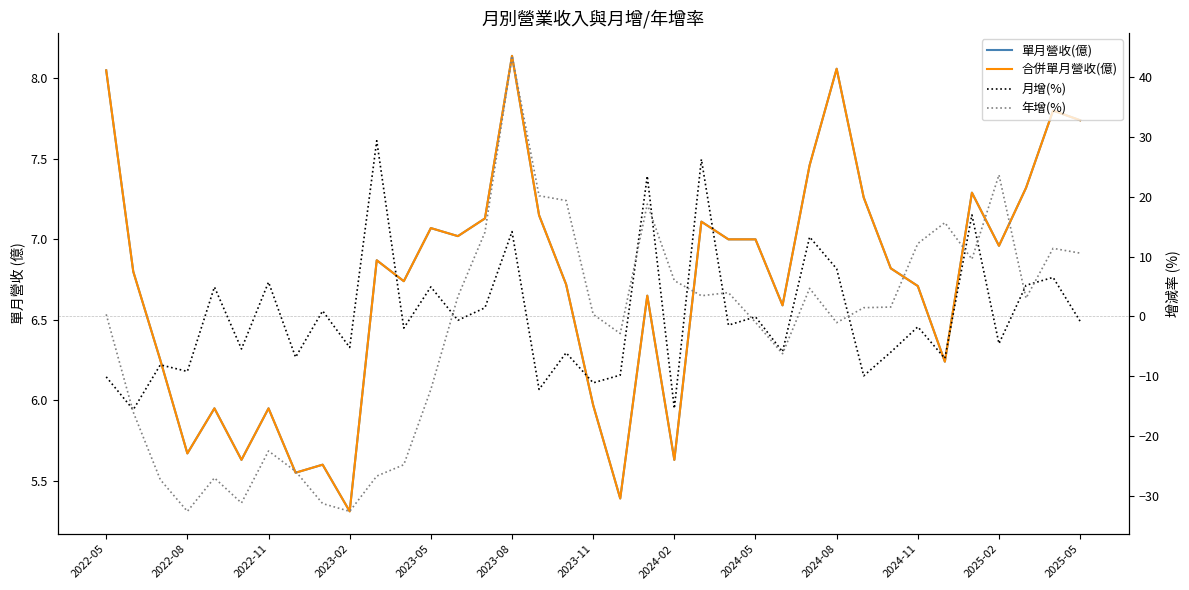

Which series has the widest spread of values?

年增(%)